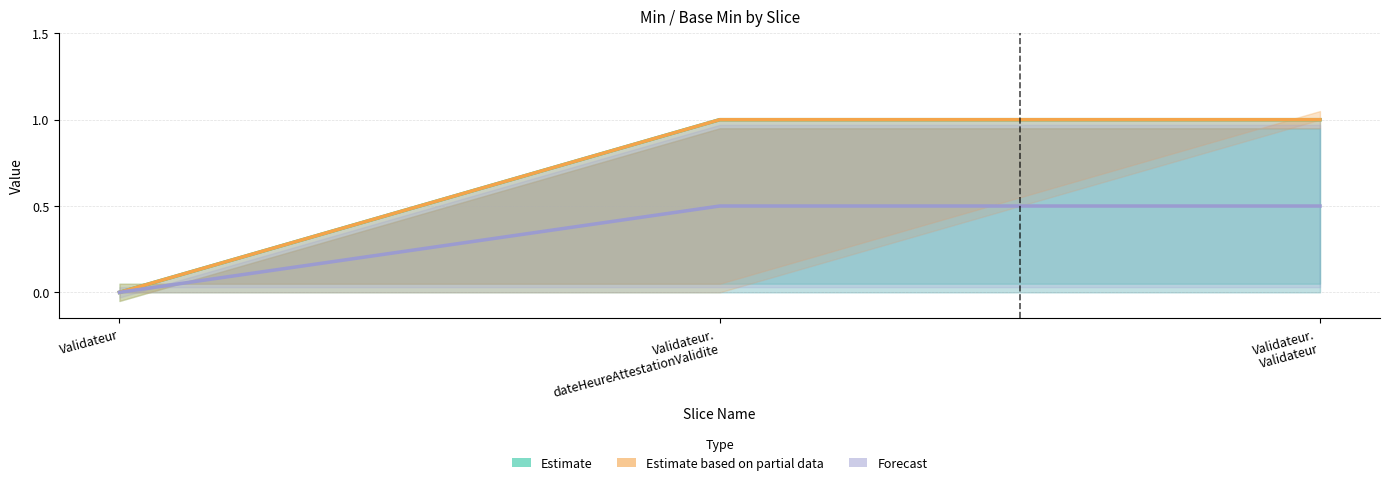

How many Estimate values are between 0 and 1?

3